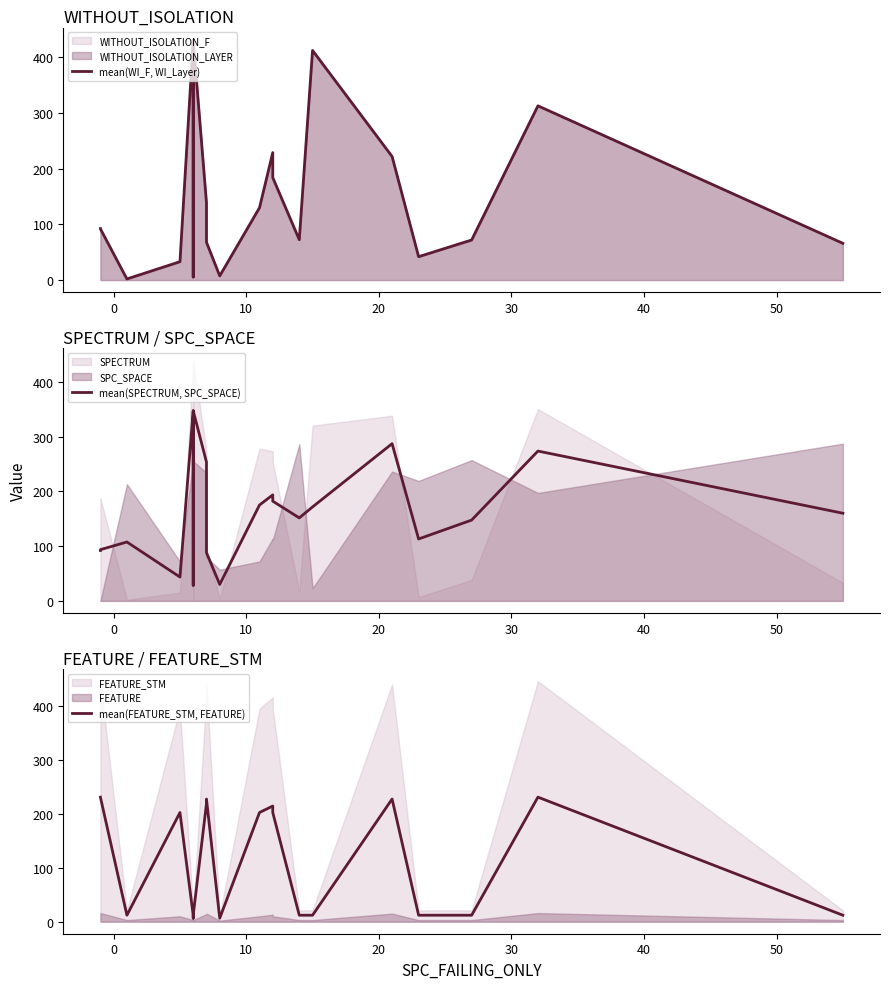

What is the minimum value for mean(WI_F, WI_Layer)?

2.0